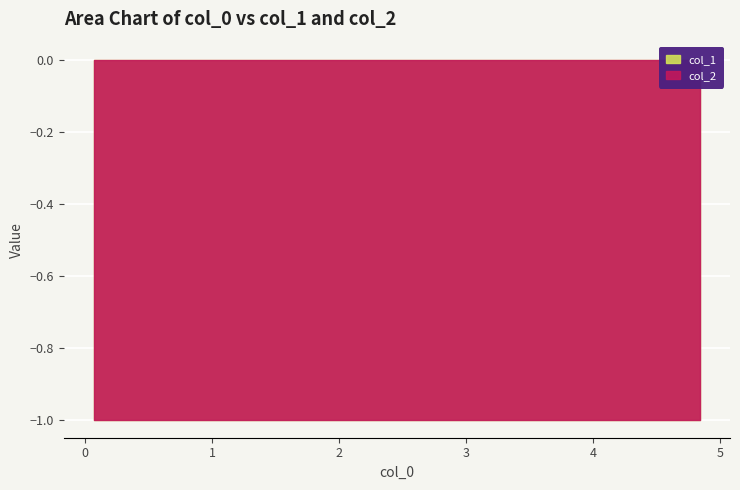

Reading right to left, what are all the values shown in this chart?

col_1: -1	-1	-1	-1	-1	-1	-1	-1	-1	-1
col_2: 1	1	1	1	1	1	1	1	1	1